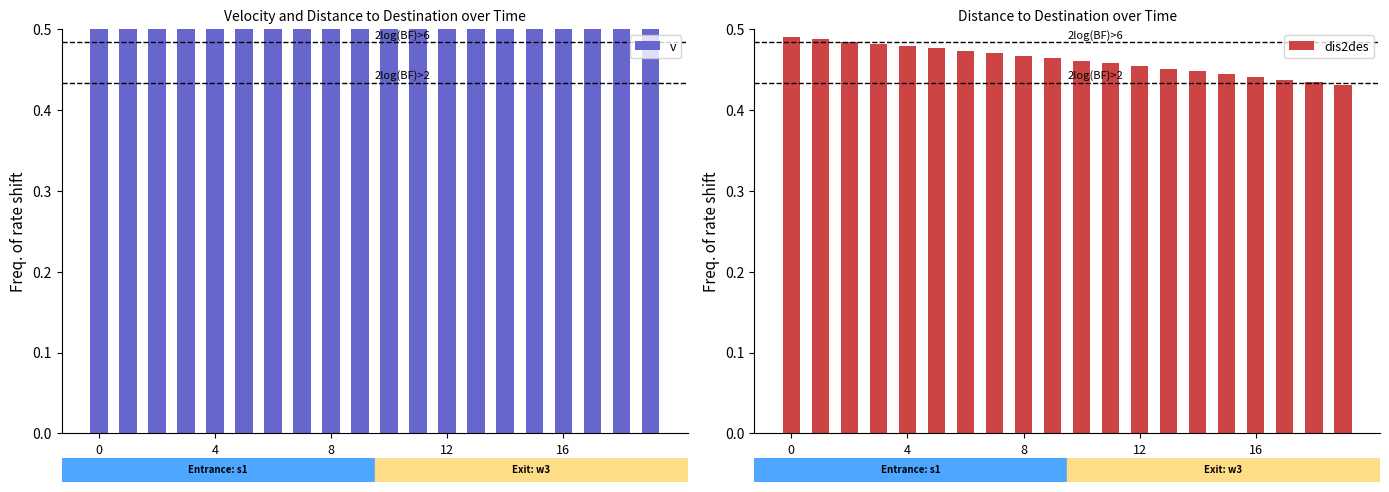

Does the chart contain any negative values?

No